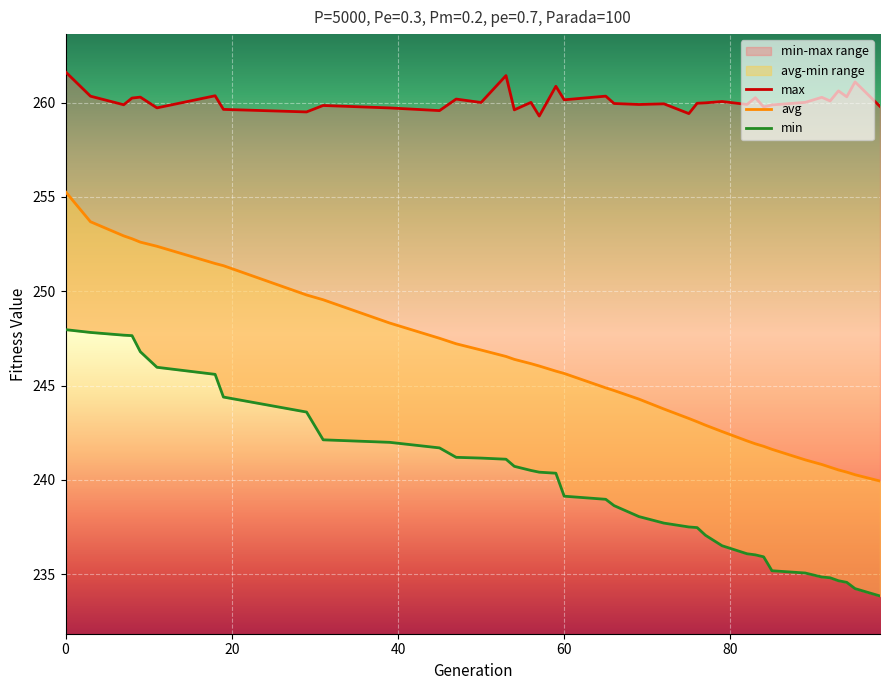

At how many categories does at least one series exceed 246?

39